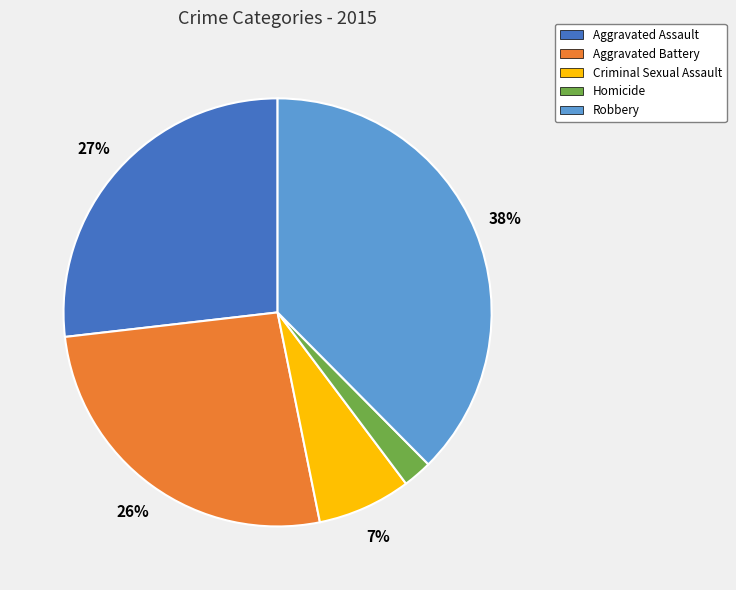

Which has a higher value, Criminal Sexual Assault or Homicide?

Criminal Sexual Assault